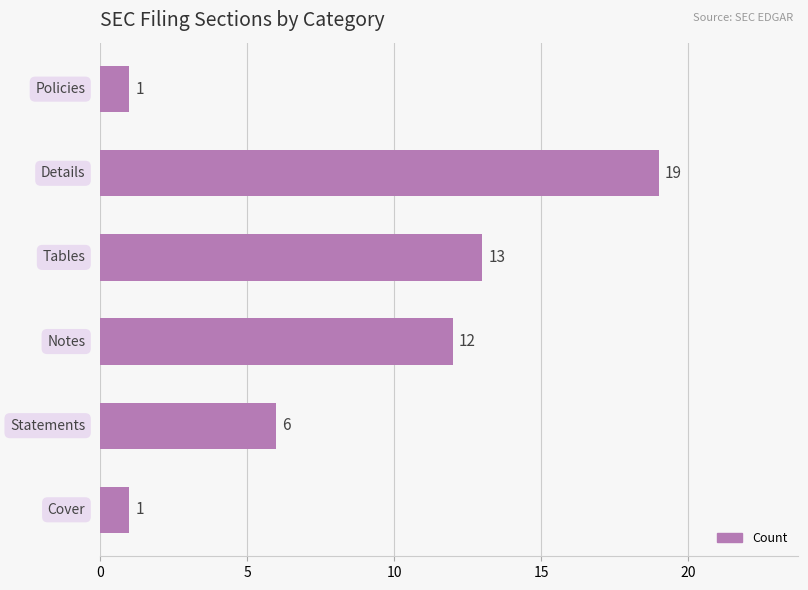

What is the maximum value shown in the chart?

19